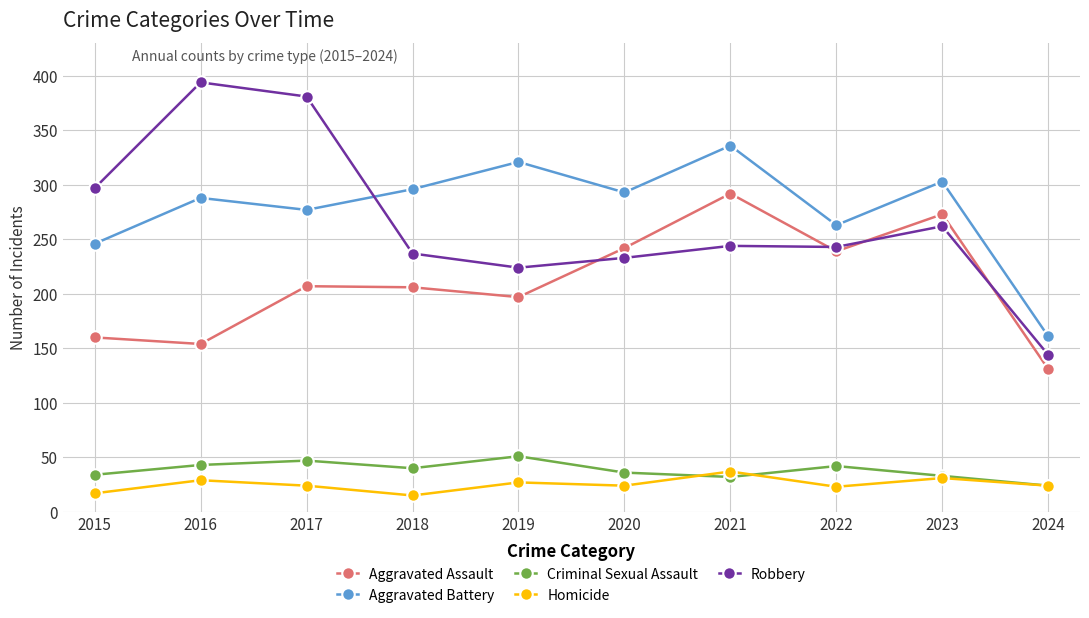

Which category has the highest value across all series?

2016